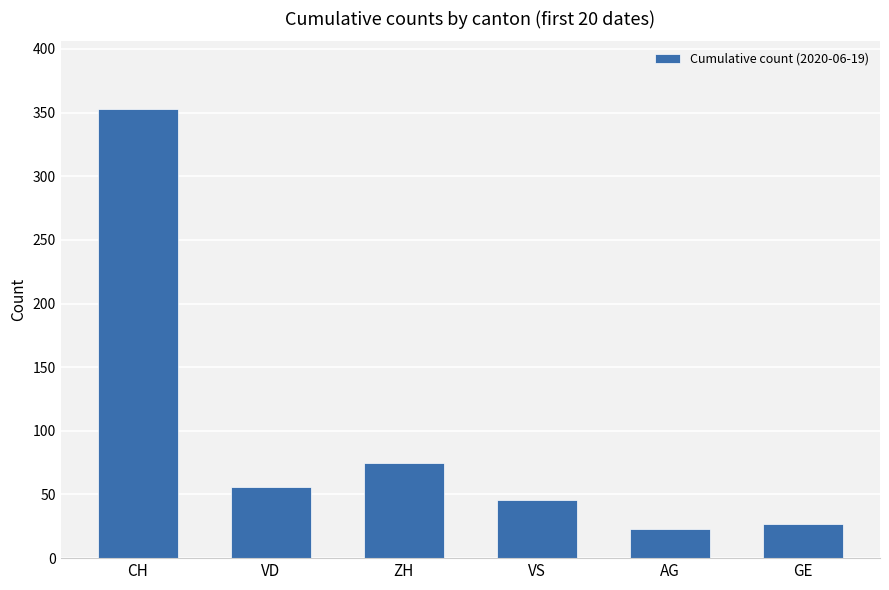

At which category does the chart reach its minimum across all series?

AG